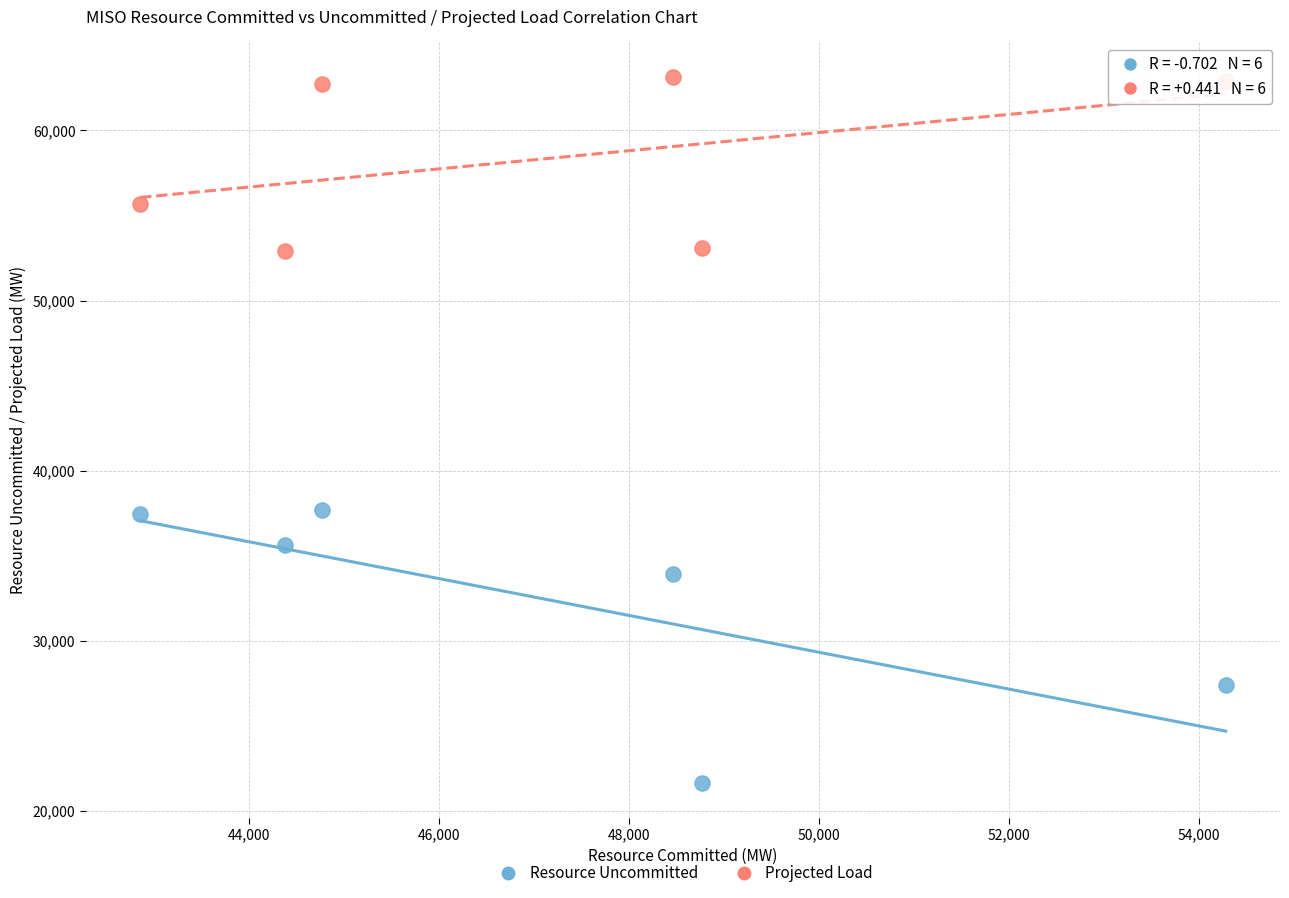

Which series contains the lowest Y value?

Resource Uncommitted